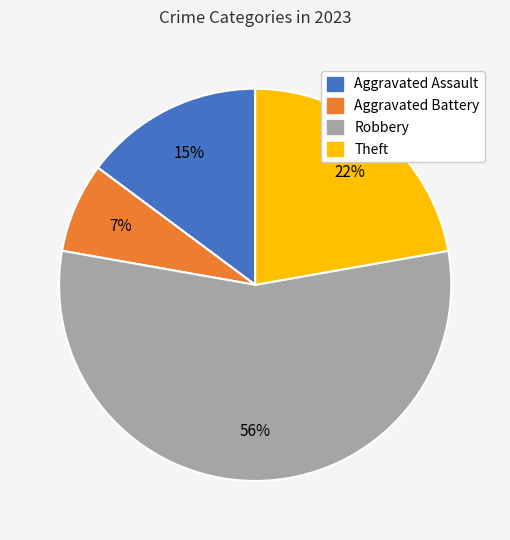

Do Aggravated Battery and Theft together represent more than half of the pie?

No